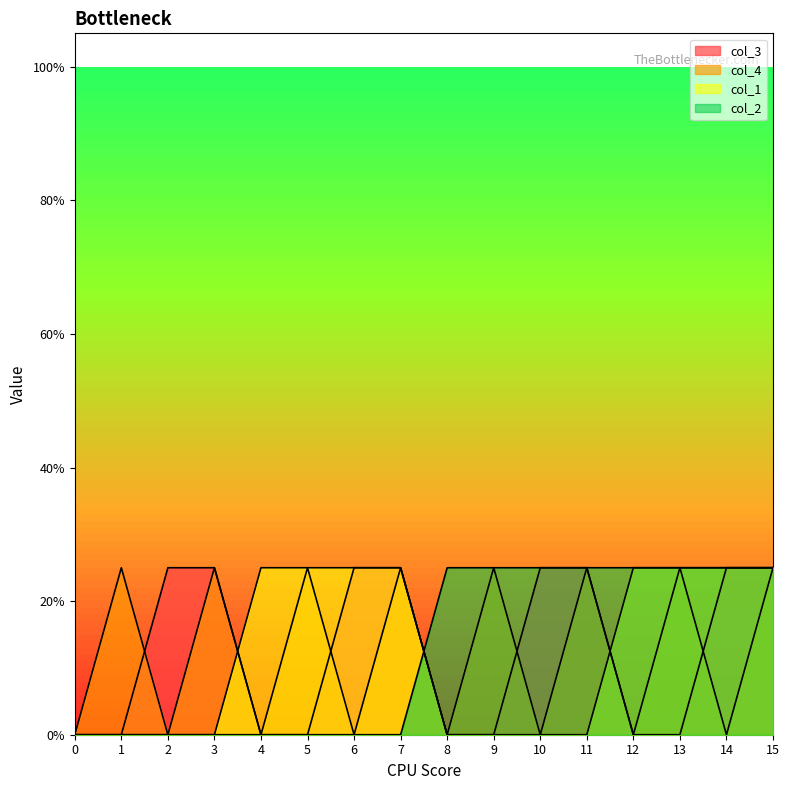

At 11, list the series in order from smallest to largest.

col_1, col_3, col_4, col_2